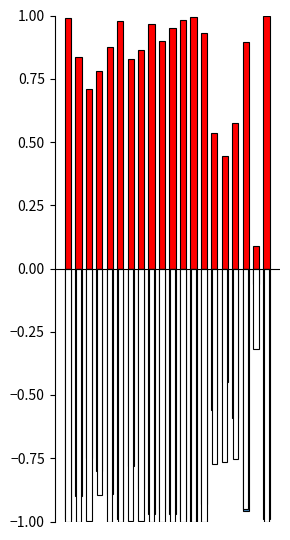

Which category has the lowest value across all series?

12